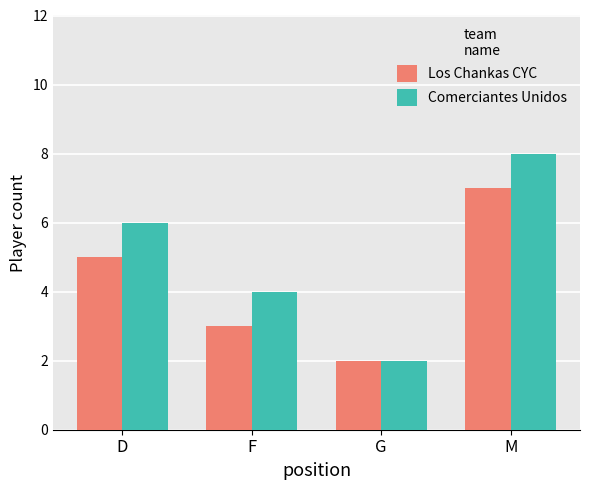

What position from the left is G?

3